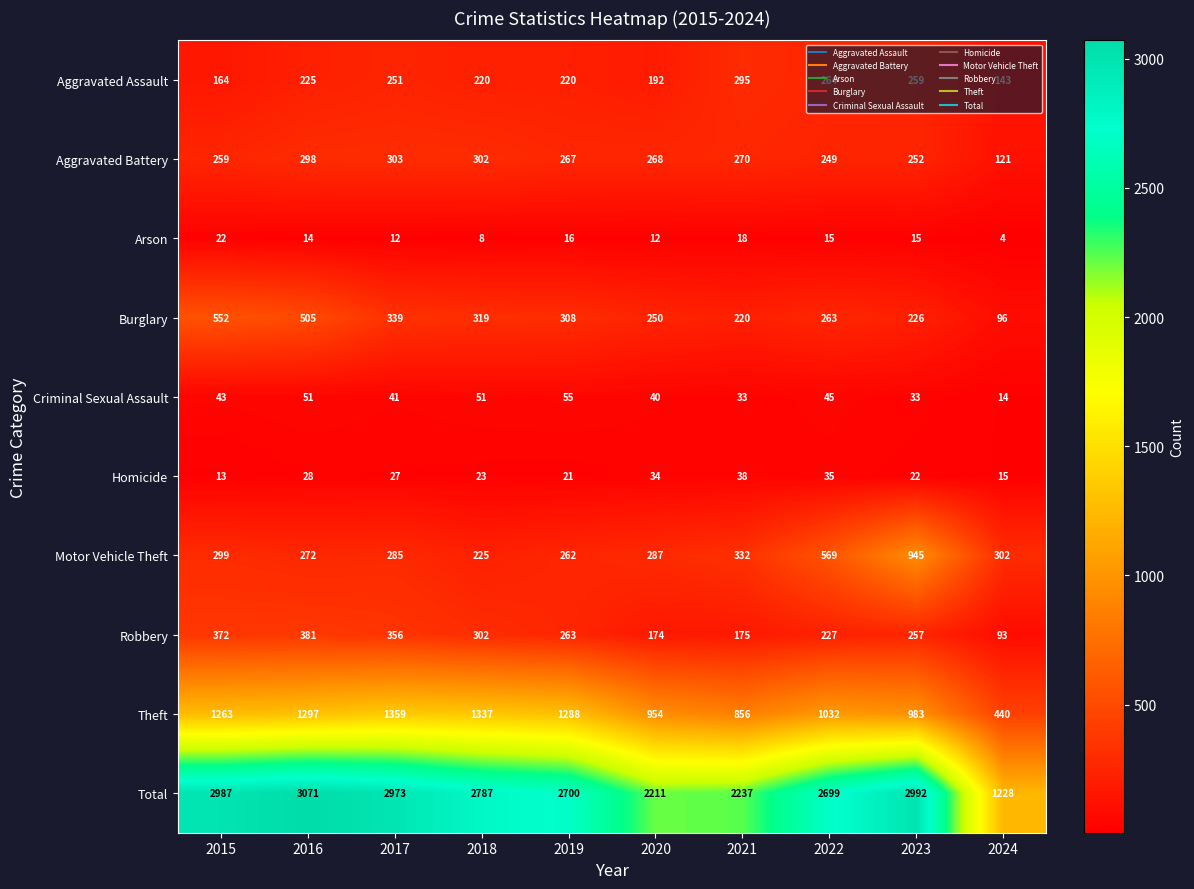

What is the sum of the Burglary values at 2024 and 2015?

648